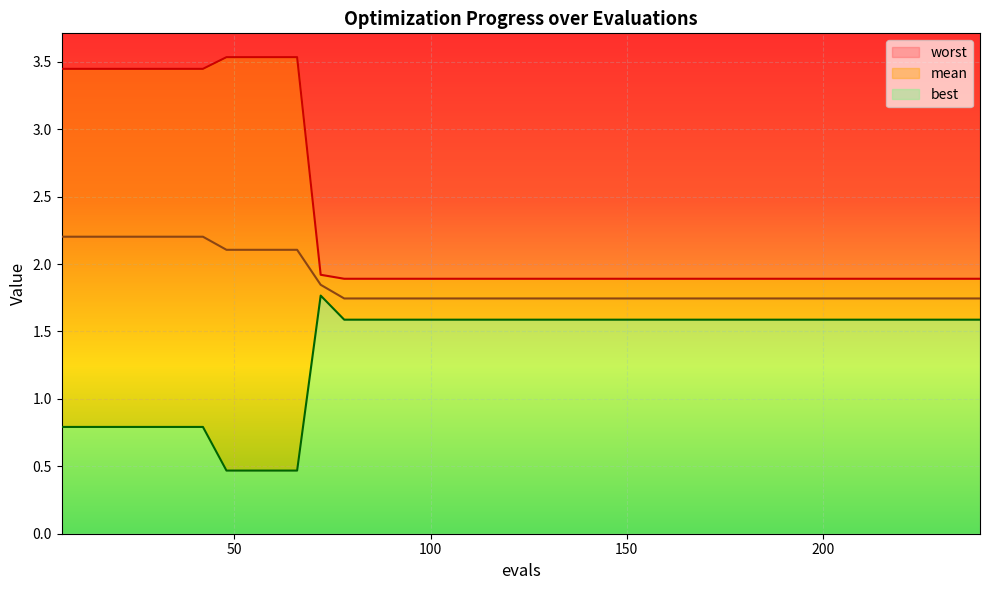

Does the chart display data point markers on the line(s)?

No